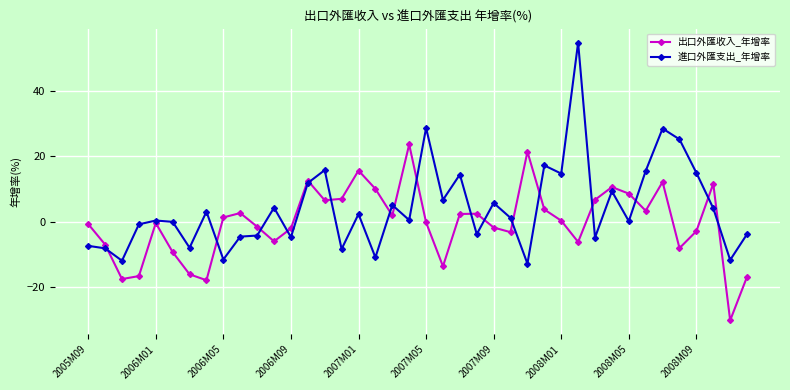

True or false: 出口外匯收入_年增率 has more than 1 points higher than both neighbors.

True